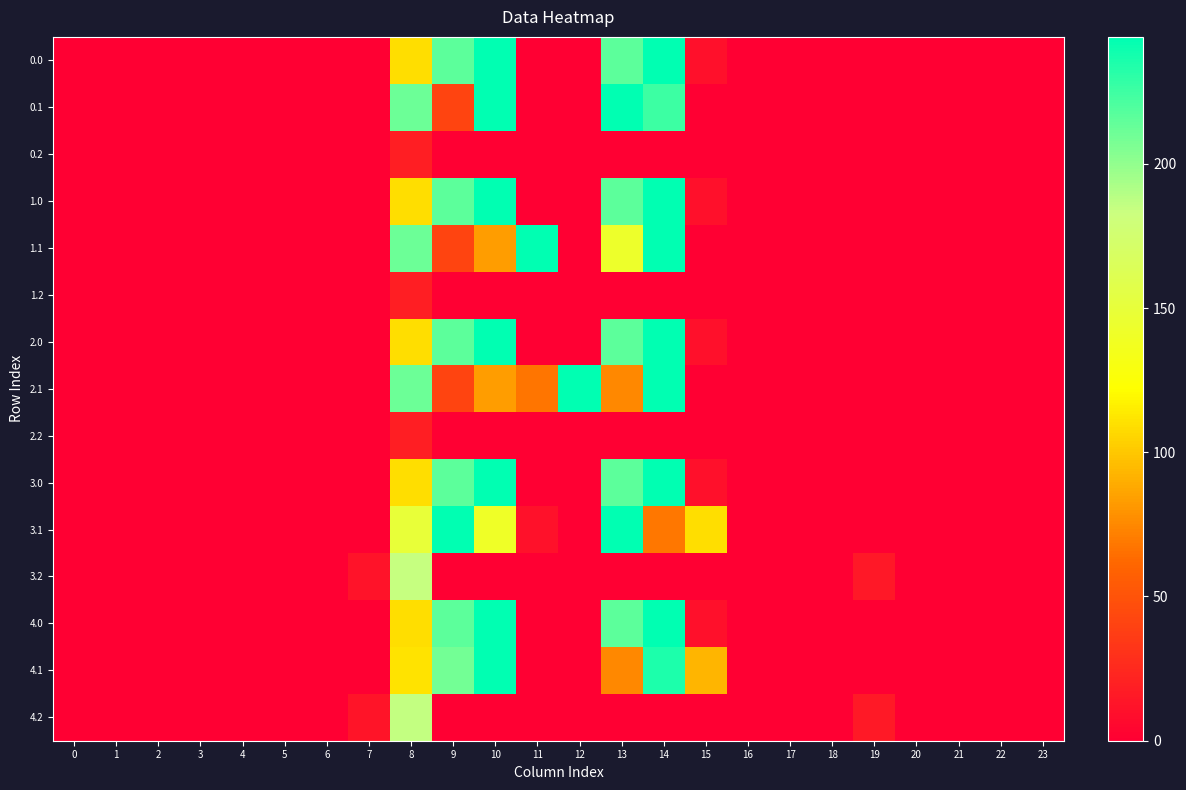

At which category is the sum across all series the highest?

14